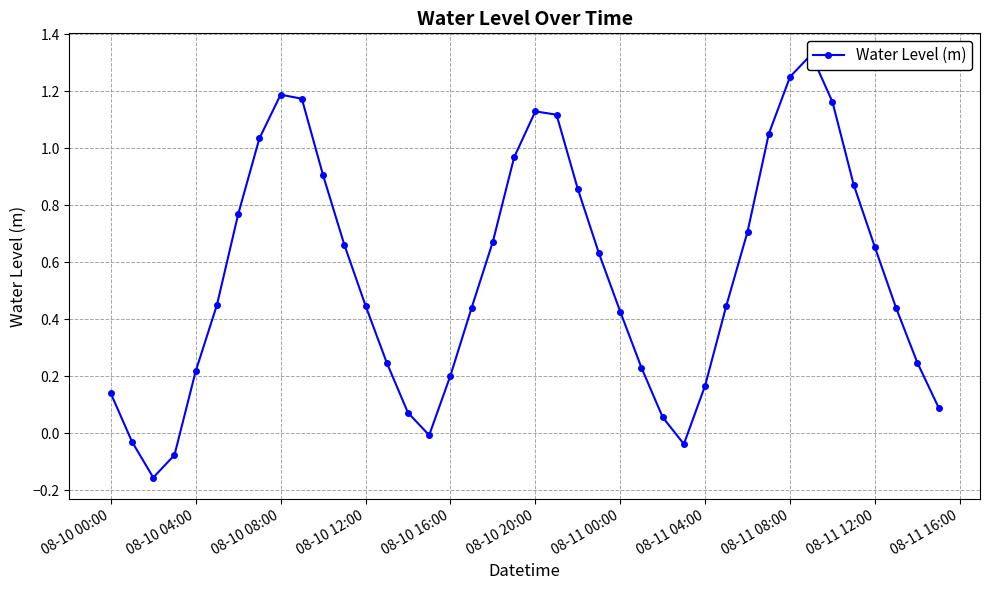

What is the value of the 21st point from the left?

1.1